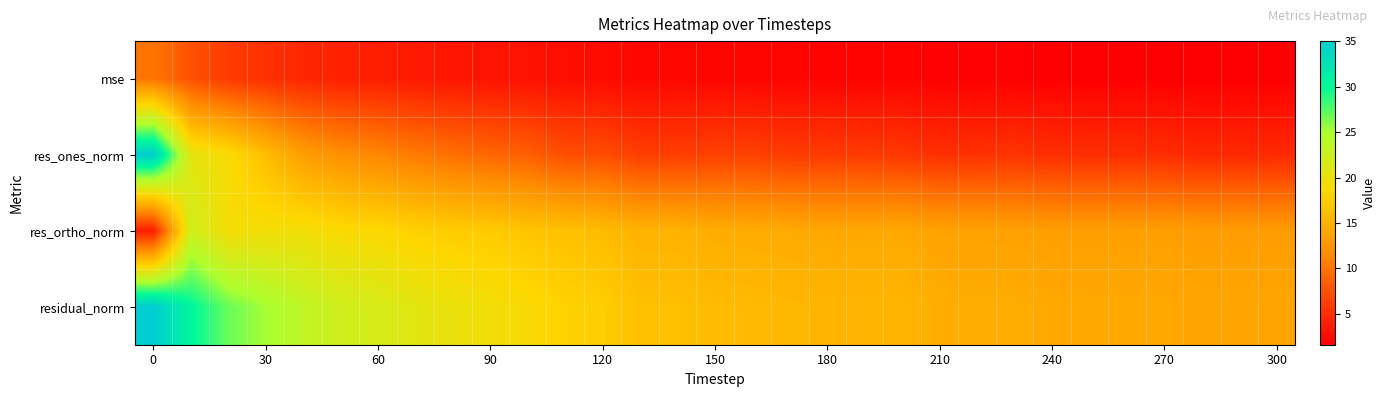

What is the smallest value displayed?

1.6